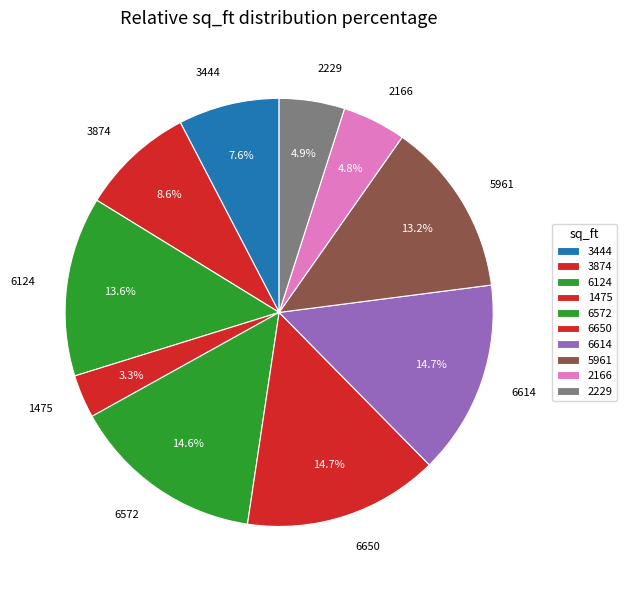

What portion of the pie excludes 1475?

96.7%